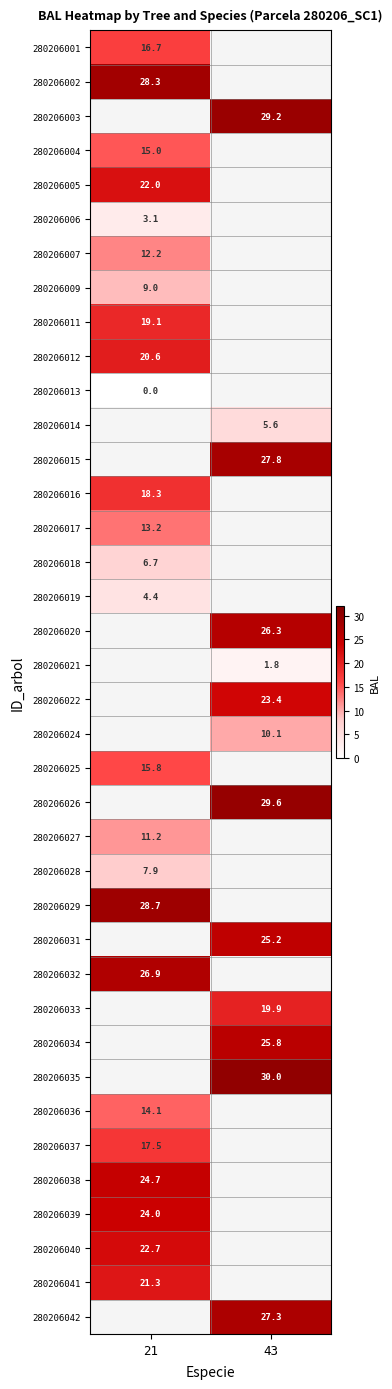

At which category does the chart reach its peak across all series?

43